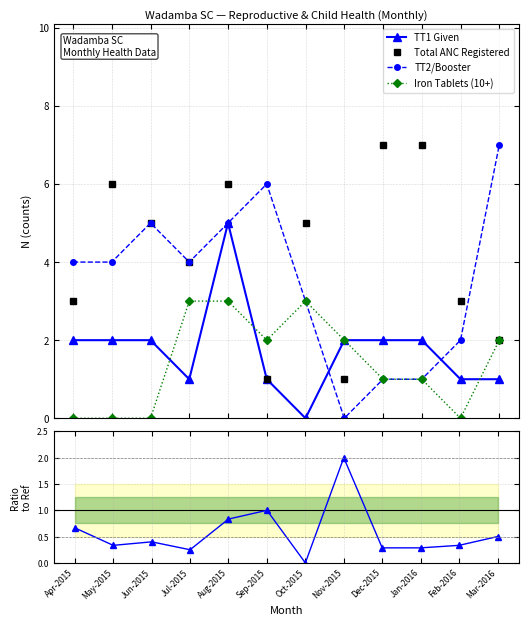

Which label corresponds to the smallest value in the chart?

Oct-2015